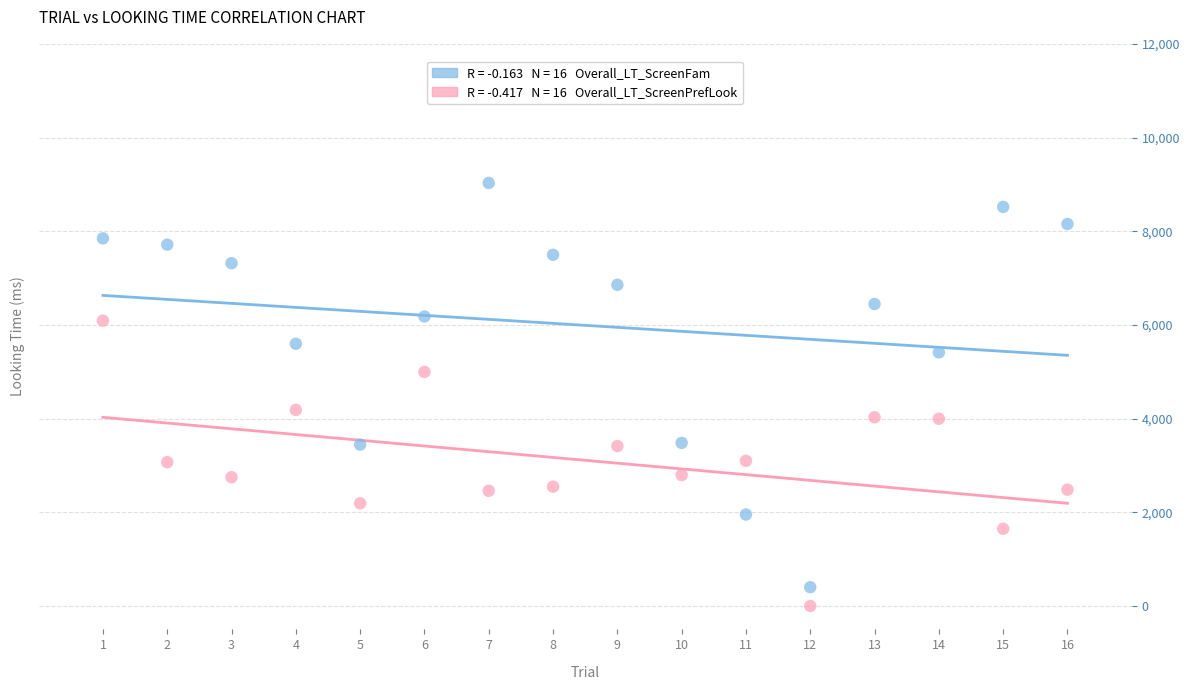

Across all data points, what is the range of Y values (max minus min)?

9030